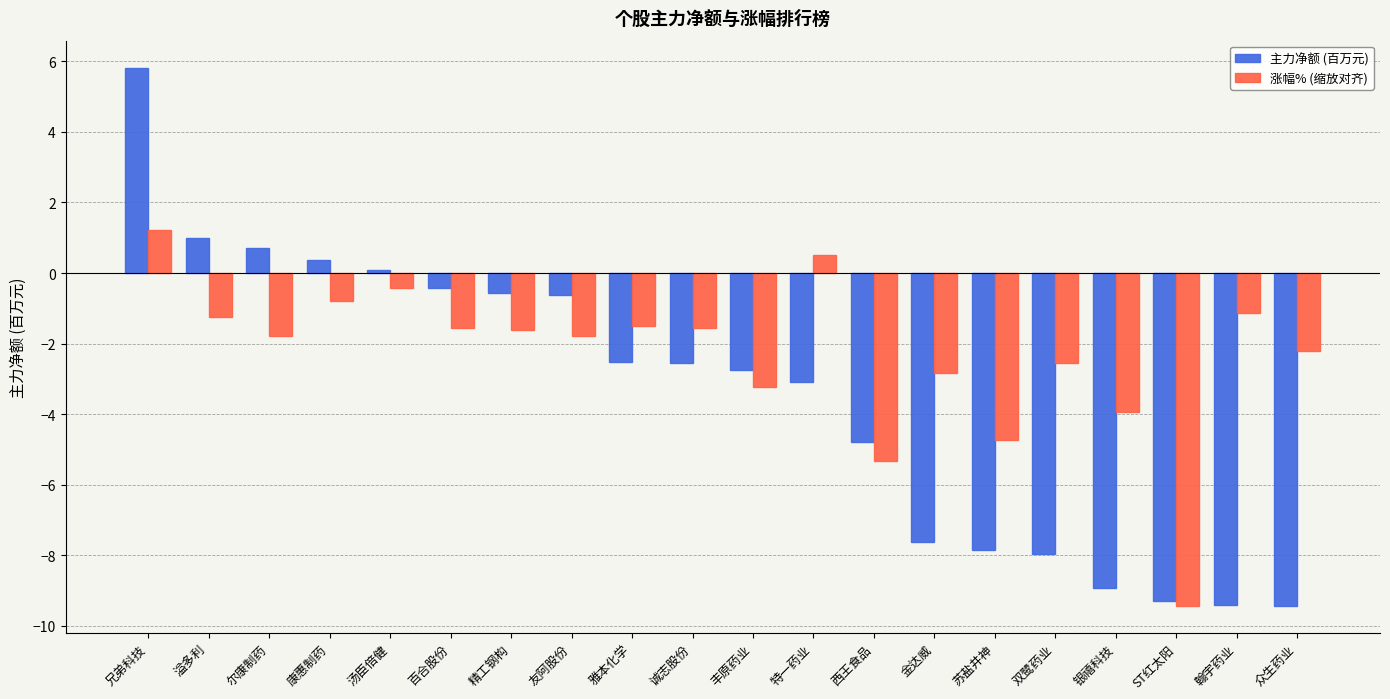

What is the greatest value displayed?

5.8